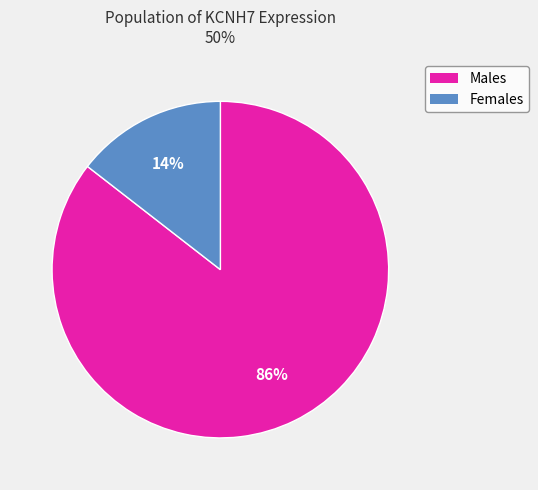

Is there a majority slice in this chart?

Yes